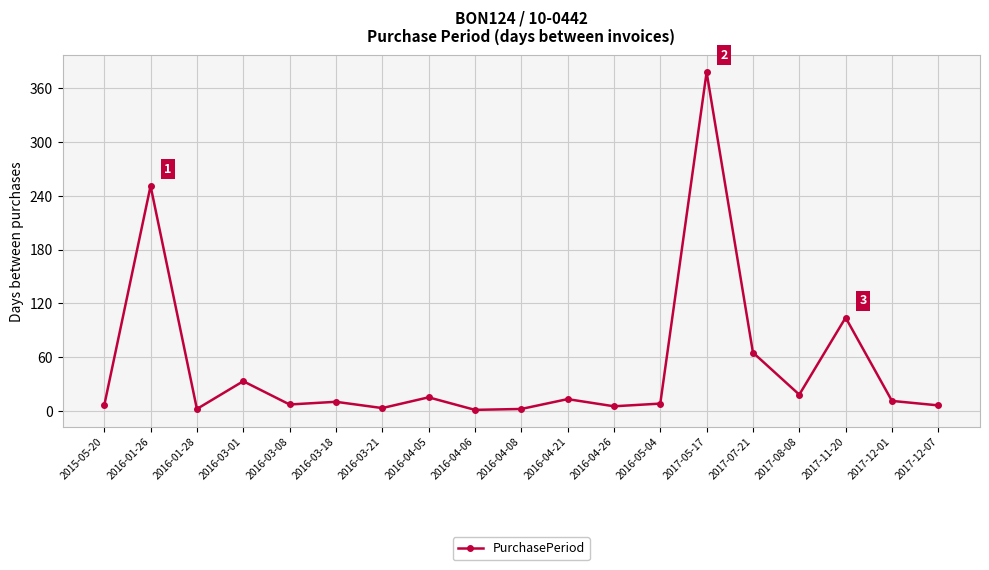

What is the sum of all values?

938